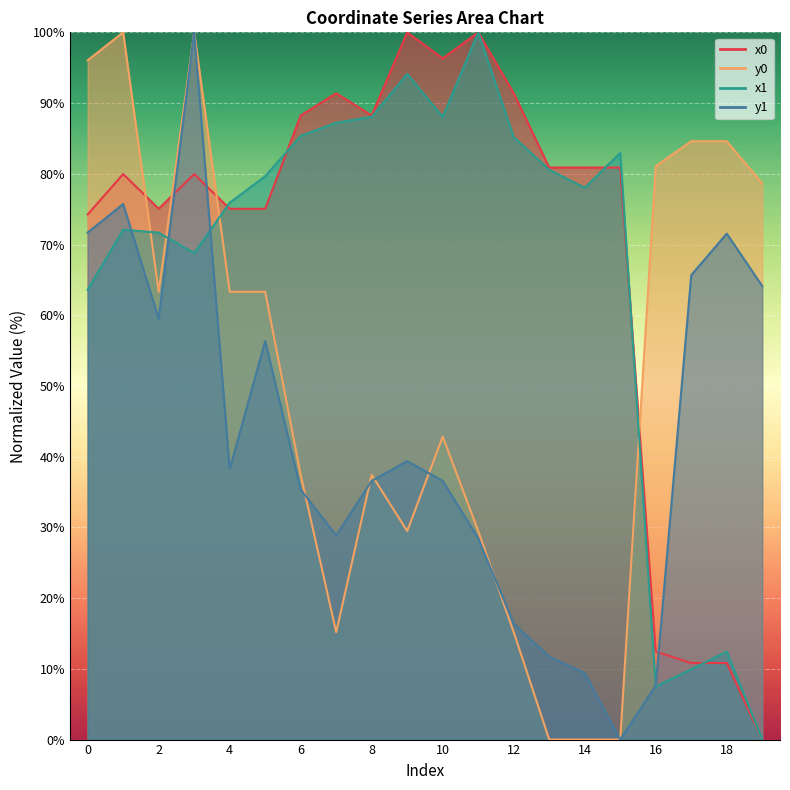

How many lines are shown in the chart?

4